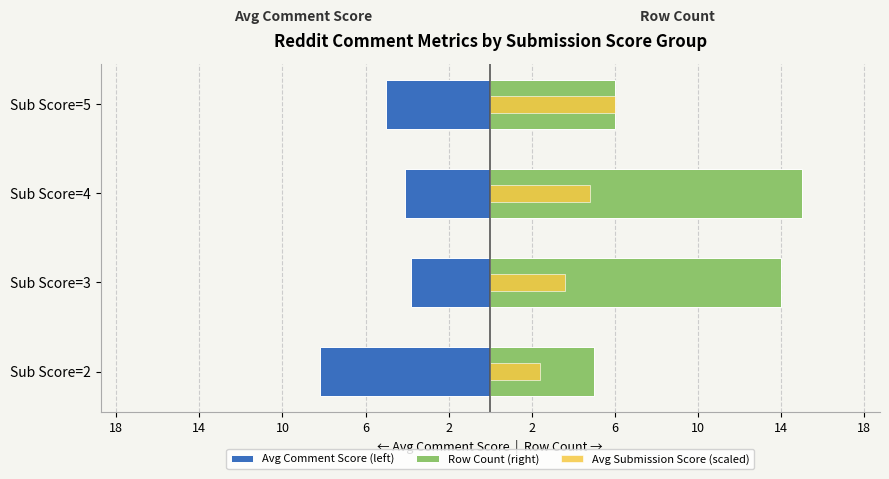

What is the average value of the Row Count (right) series?

10.0